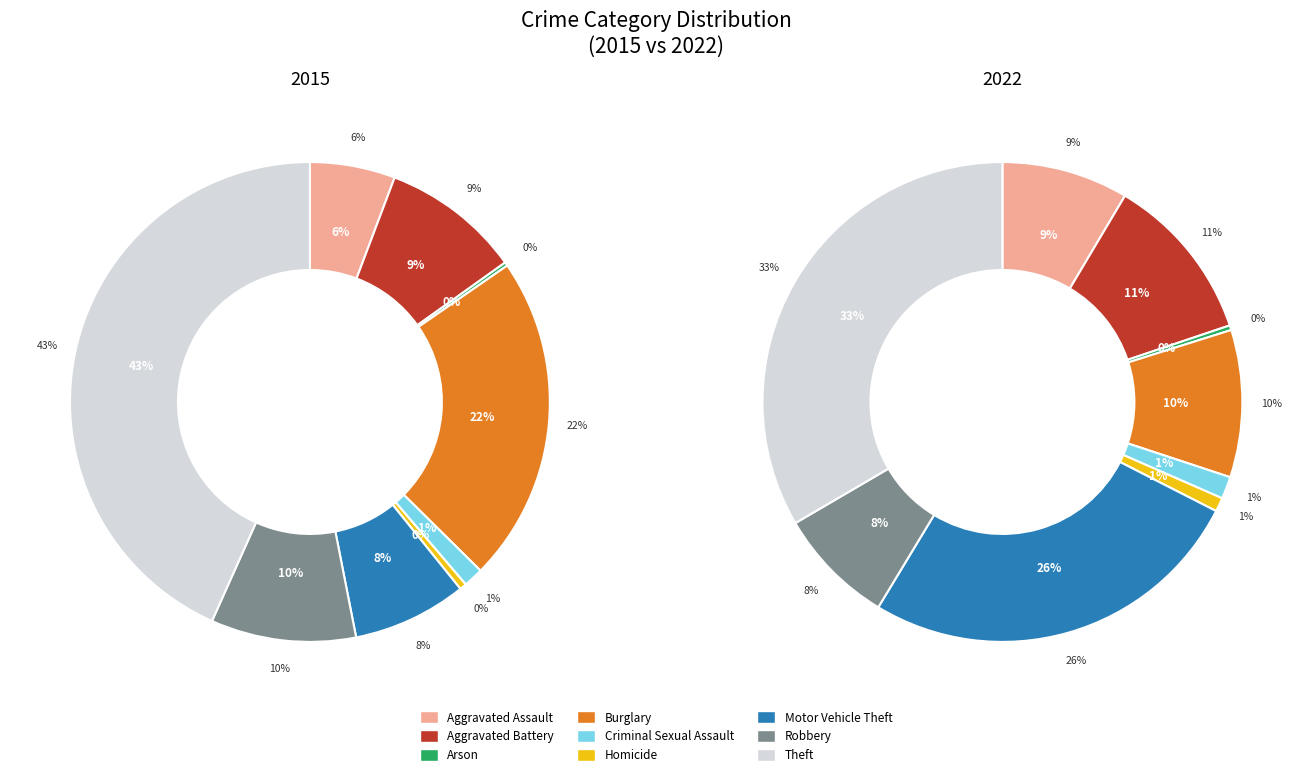

True or false: Homicide accounts for 1% of the total.

True